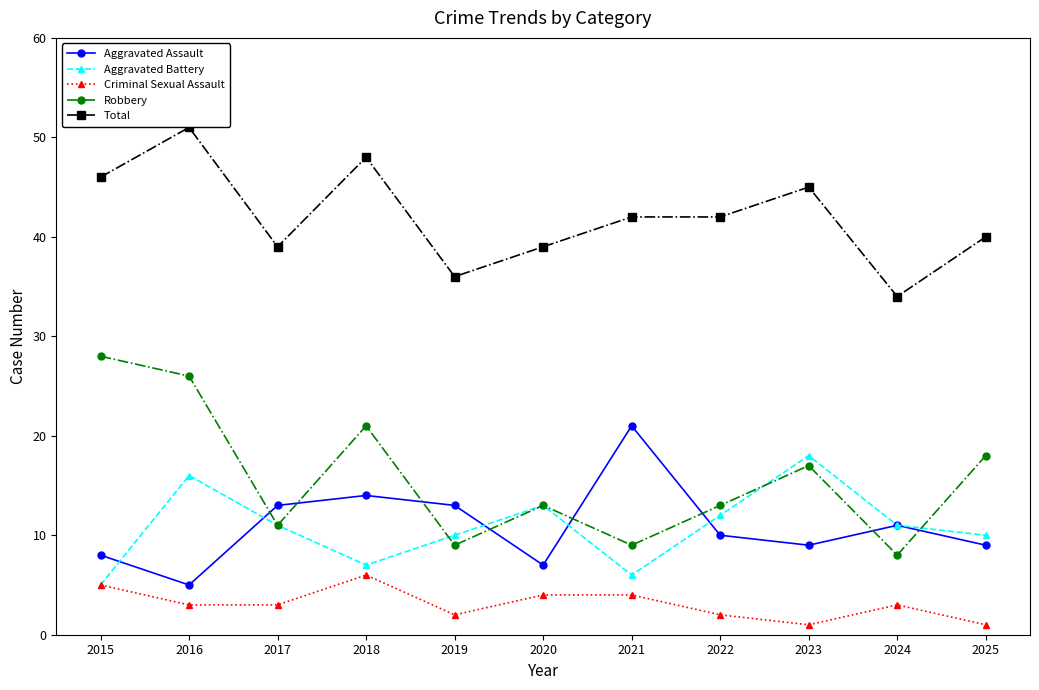

What is the difference between the Aggravated Battery values at 2019 and 2015?

5